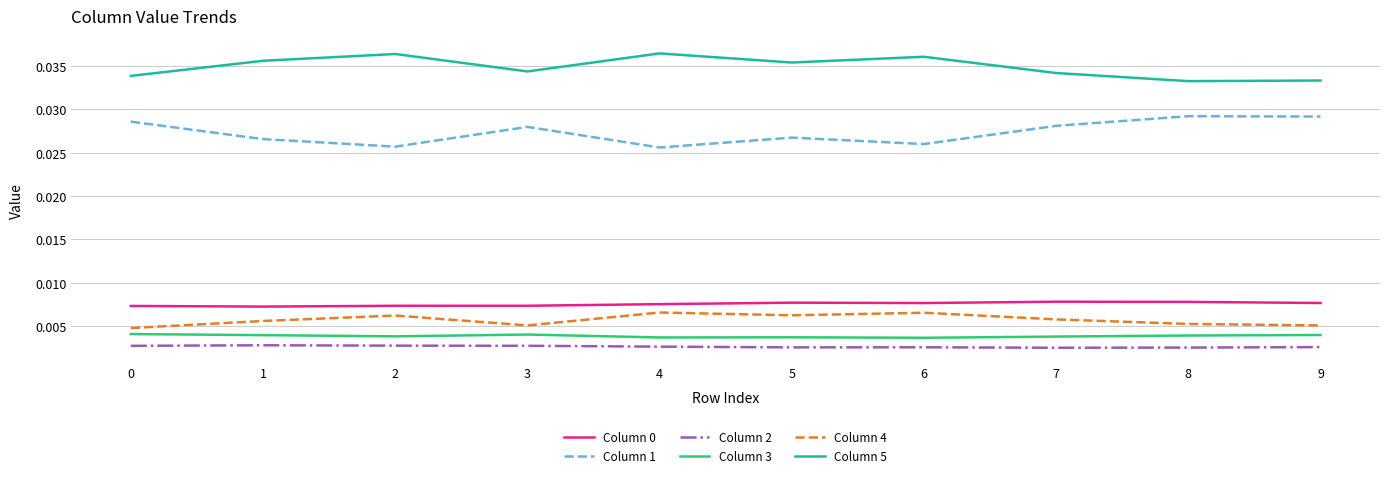

True or false: Column 2 and Column 0 intersect in this chart.

False